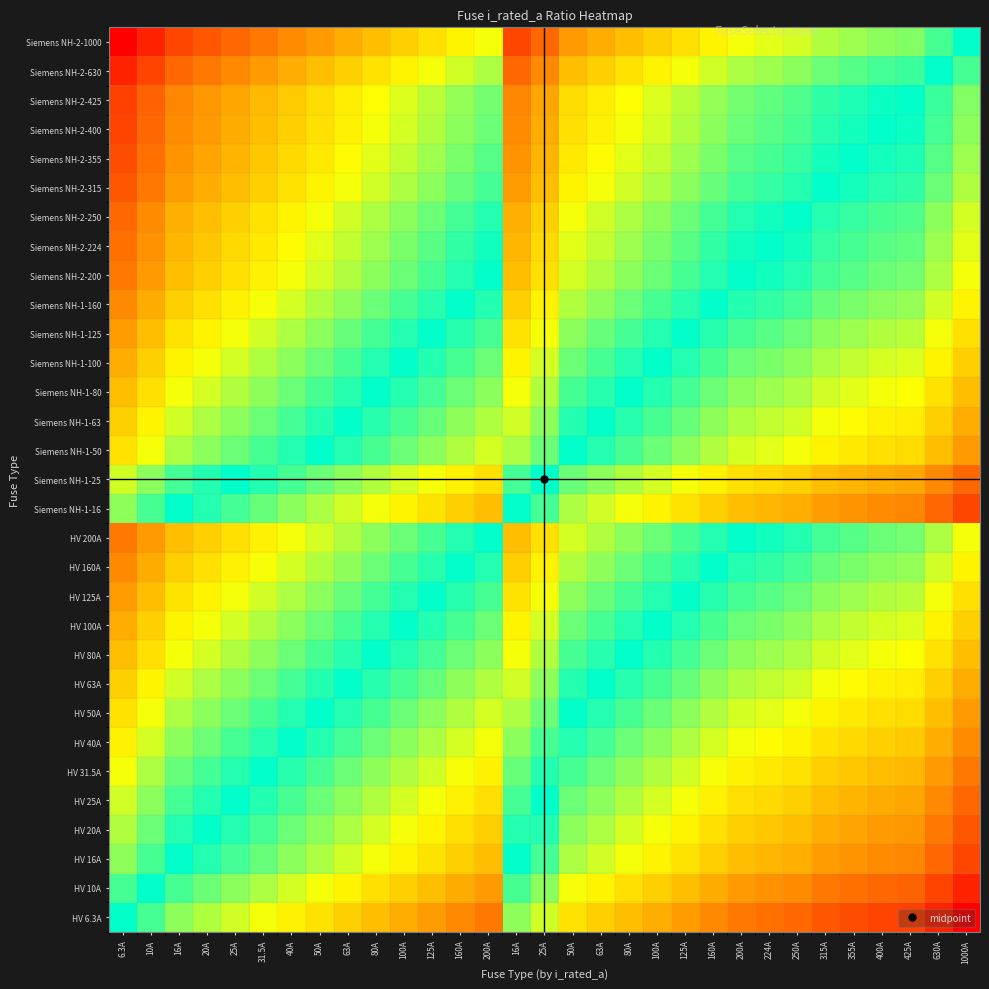

At which category is the sum across all series the highest?

1000A